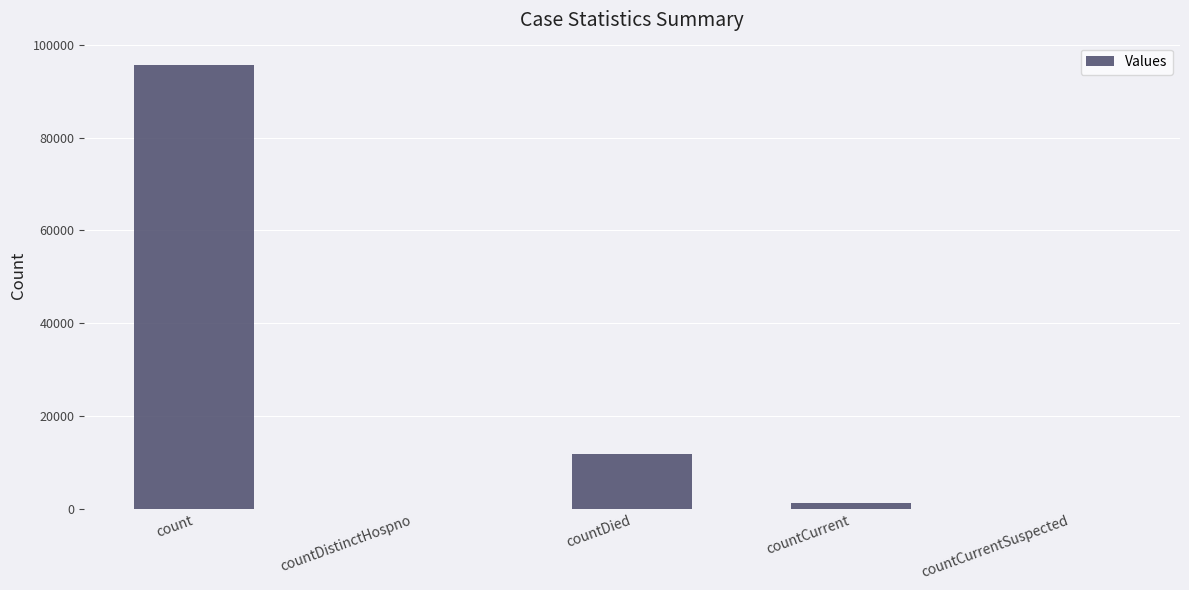

Does the chart contain stacked bars?

No